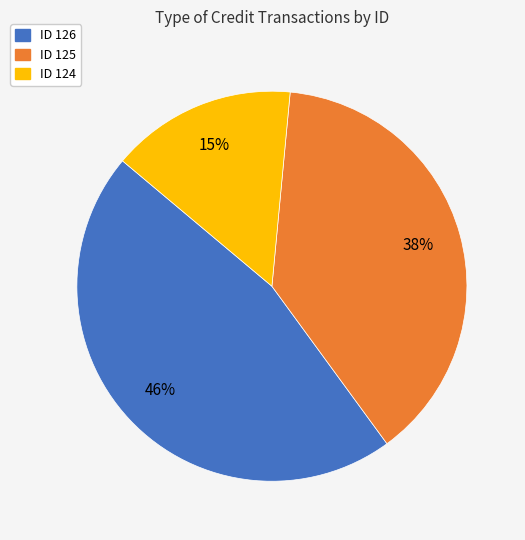

To the nearest percent, what is the difference between the largest and smallest slice percentages?

31%